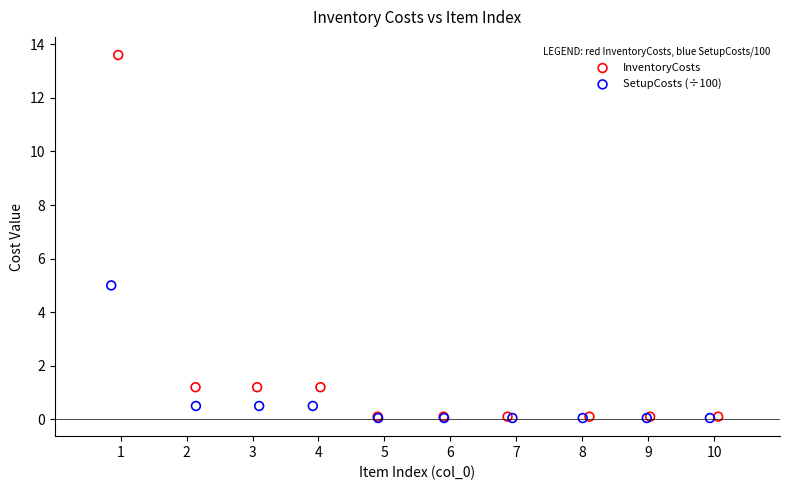

Which series has the largest Y range (max minus min)?

InventoryCosts